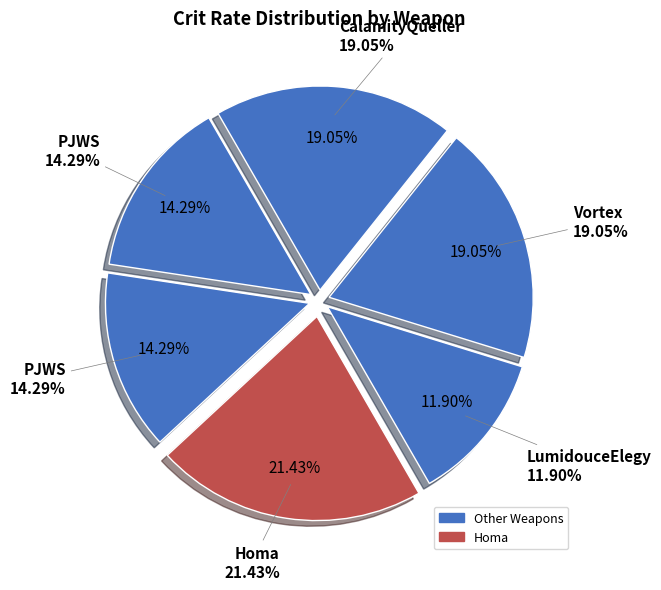

Combined, what portion of the pie is CalamityQueller (Stacked) and PJWS (Stacked)?

33.3%